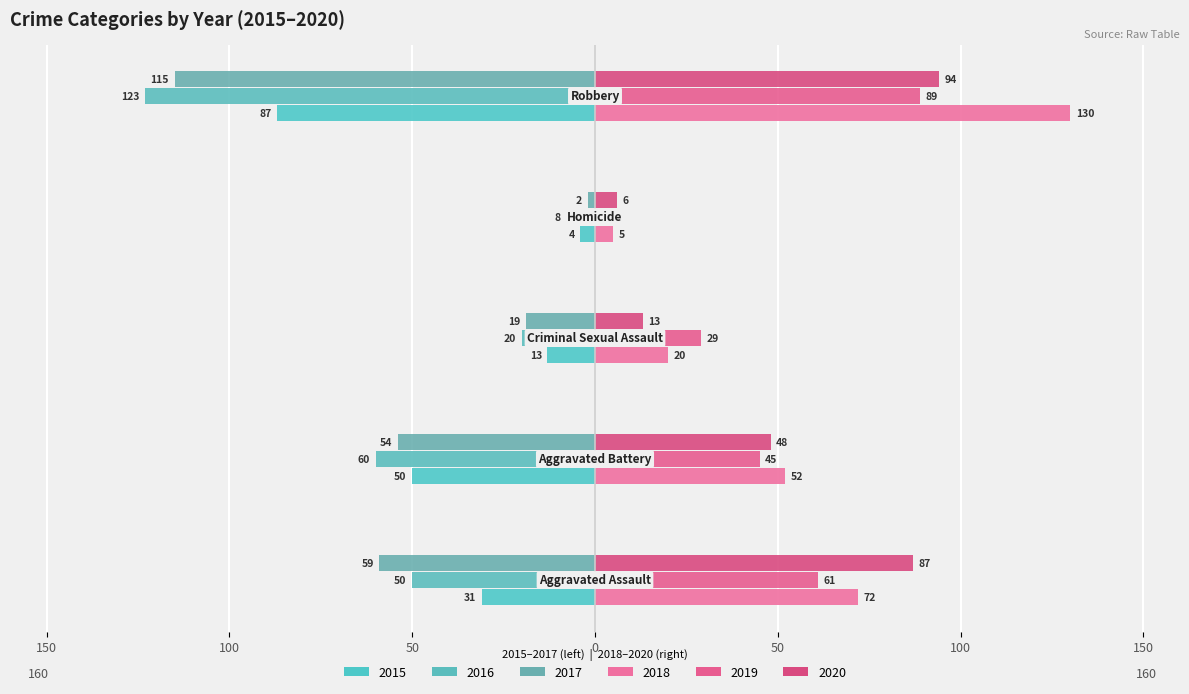

Are the bars grouped side by side (vs. stacked)?

Yes